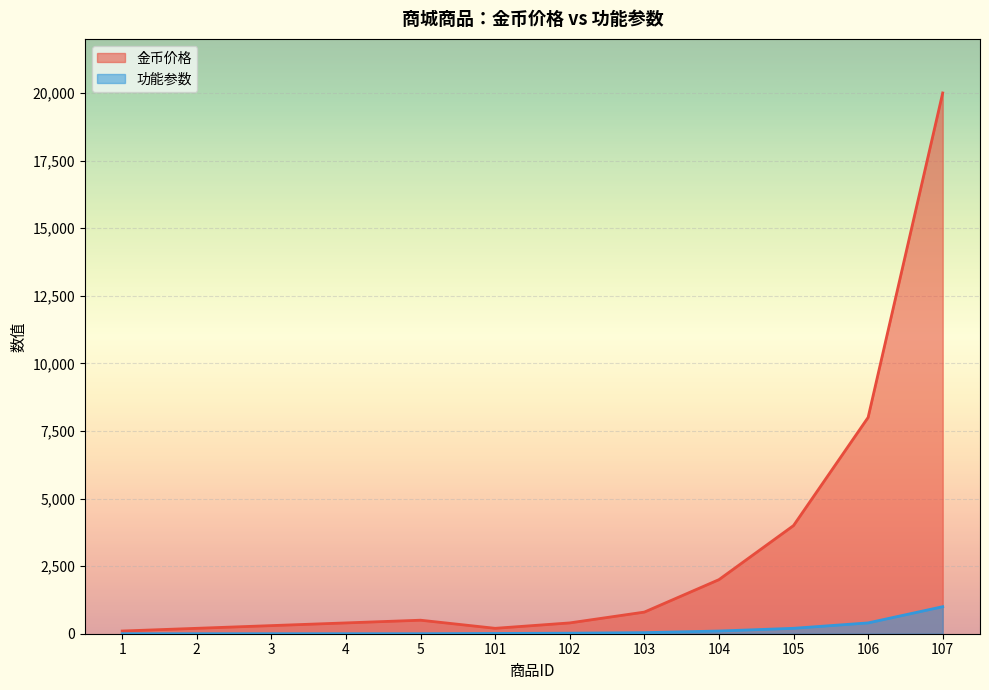

The 金币价格 series shows 500 at 5. True or false?

True